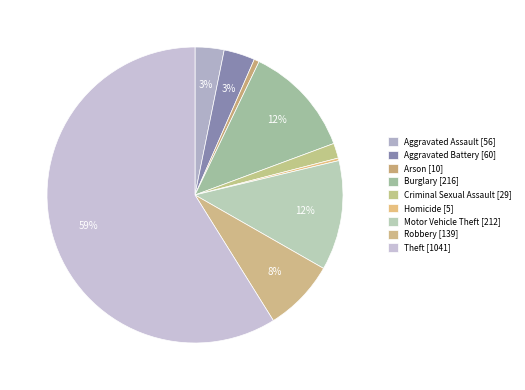

True or false: Motor Vehicle Theft accounts for 20% of the total.

False